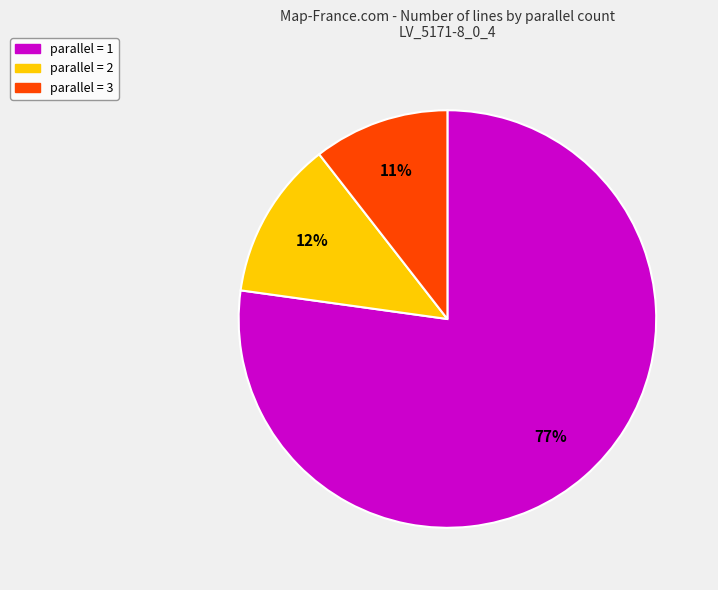

To the nearest percent, what percentage of the pie is parallel = 1?

77%